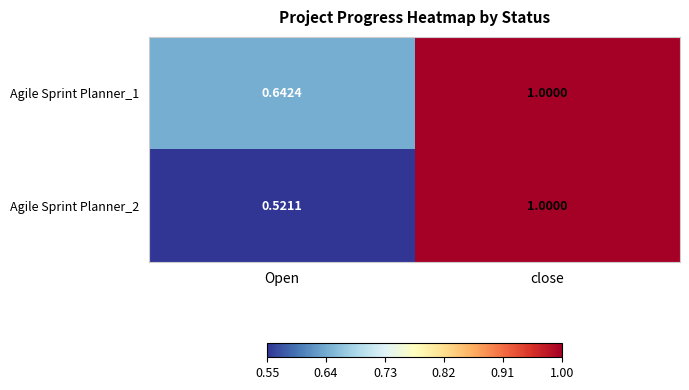

Rank the categories by Agile Sprint Planner_1 value from highest to lowest.

close, Open